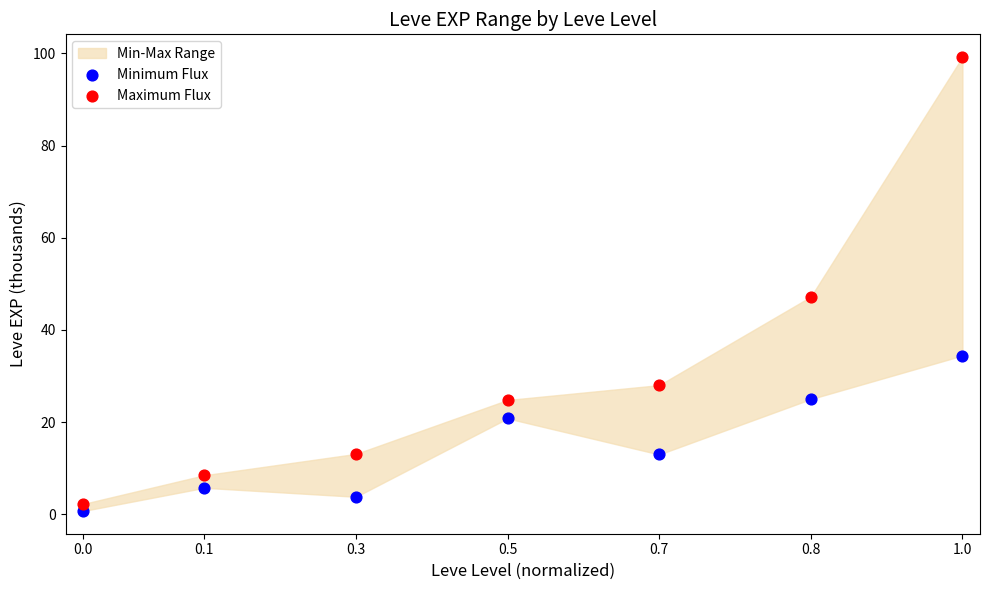

Which series has the largest Y range (max minus min)?

Maximum Flux